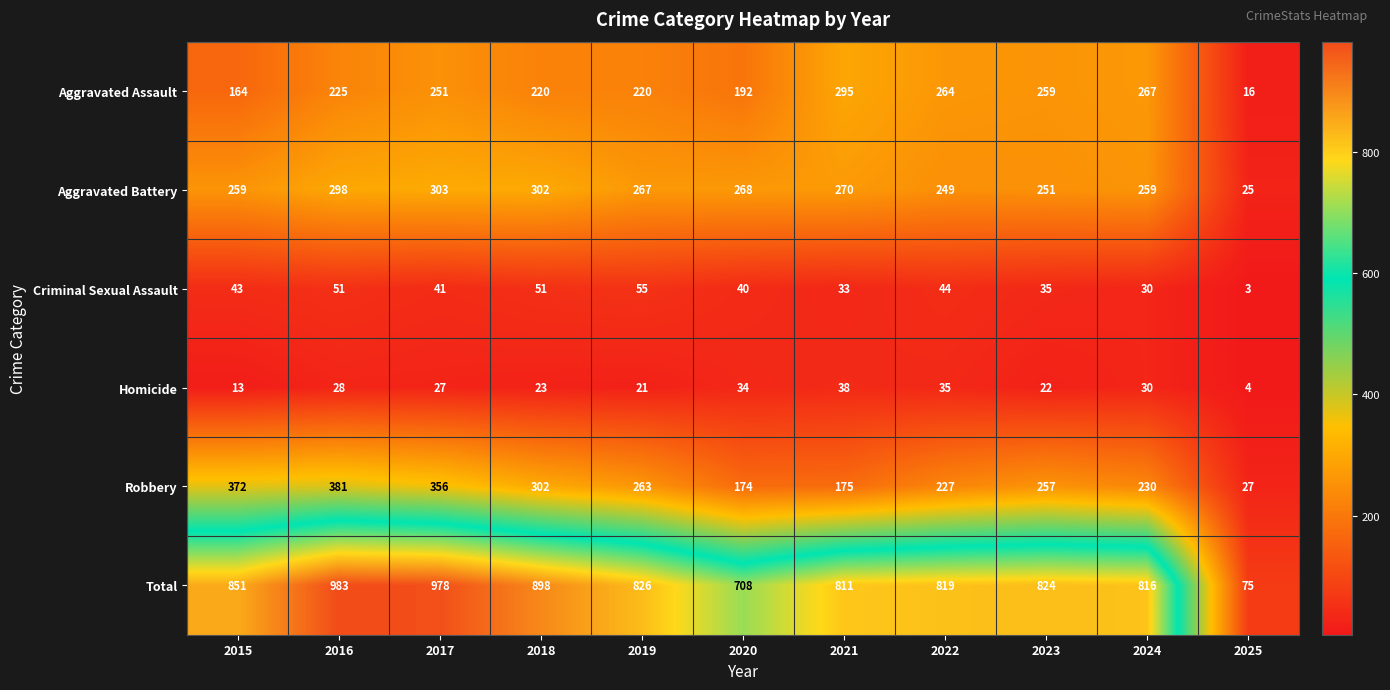

Which series has the largest total across all categories?

Total